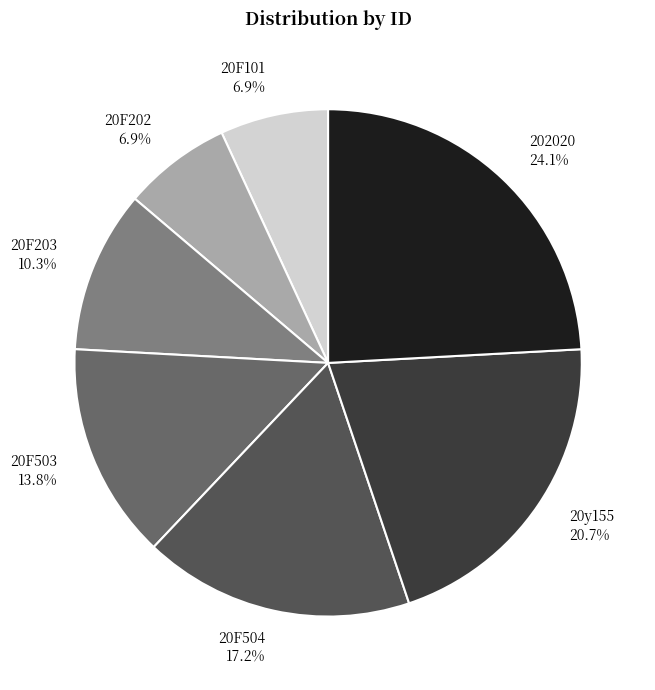

How many segments does this pie chart have?

7